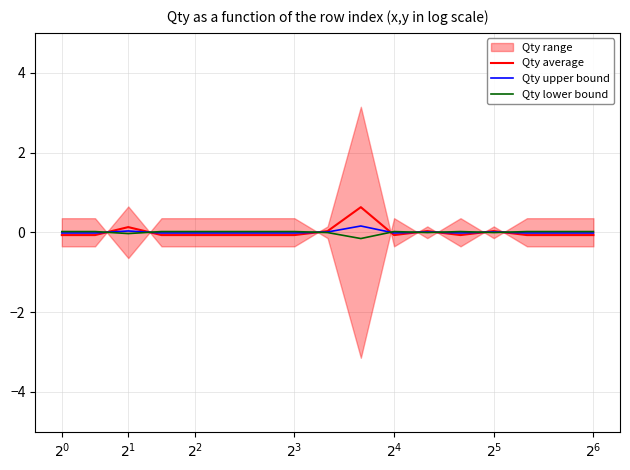

What is the value of the Qty average point at the 15th from the left?

-0.1